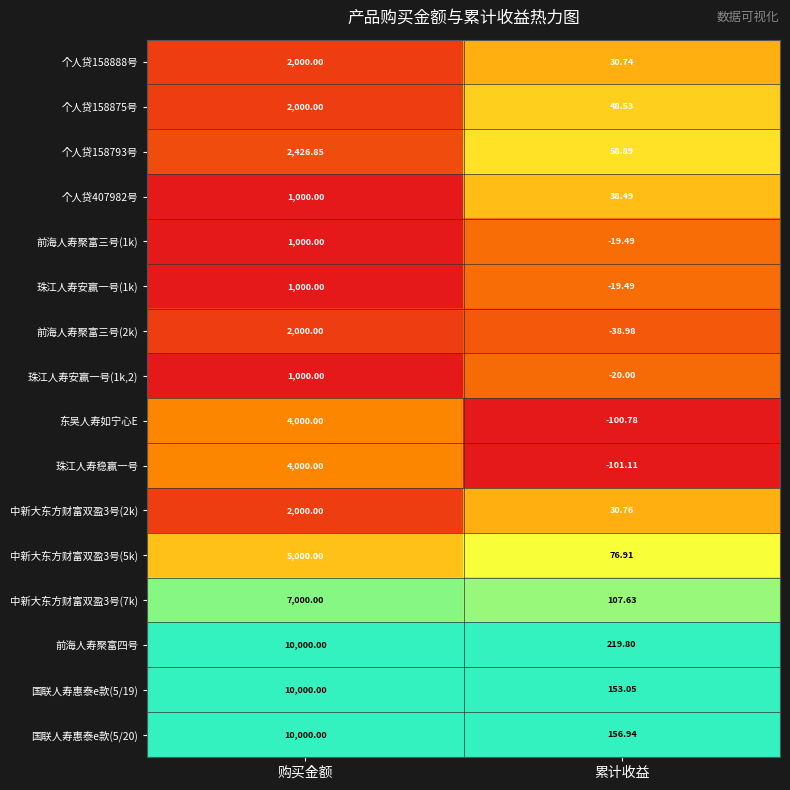

What is the greatest value displayed?

10000.0